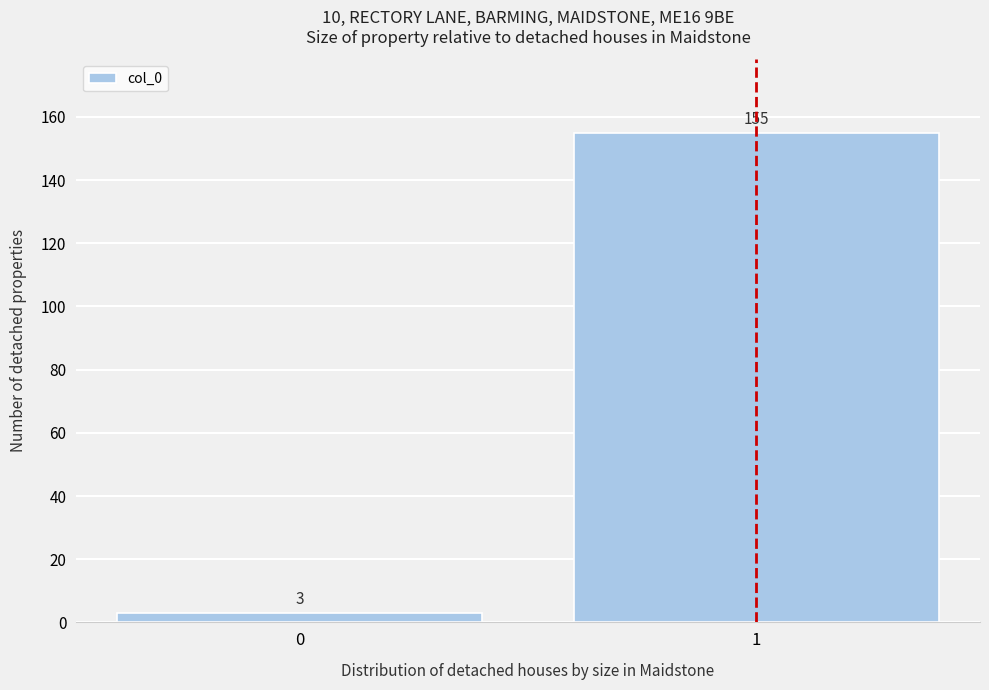

Reading left to right, transcribe all the data shown in this chart.

0=3	1=155